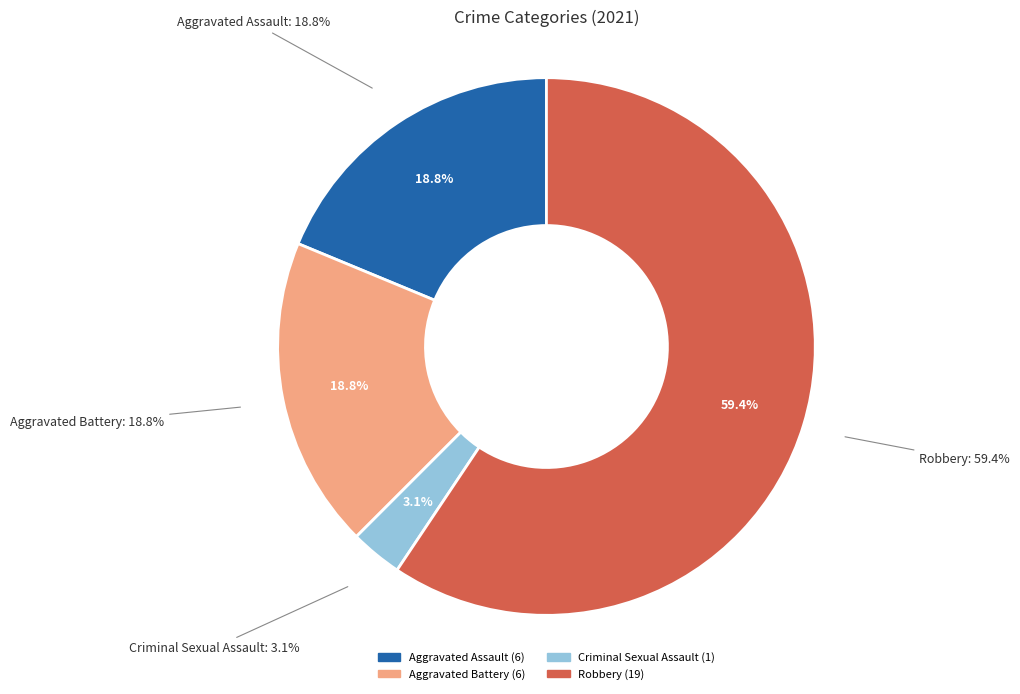

Which category accounts for the majority?

Robbery